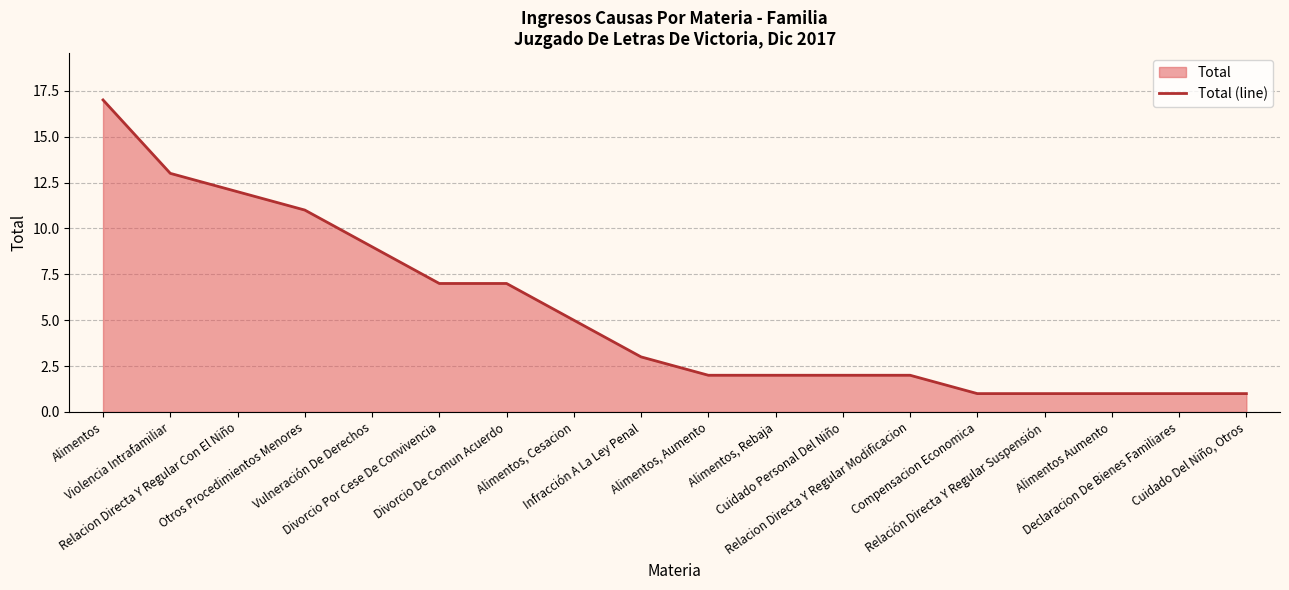

How many lines are shown in the chart?

1